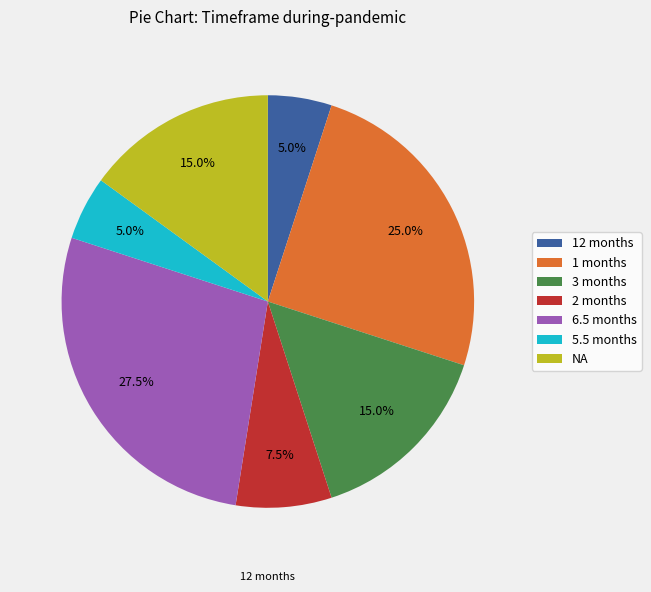

What is the largest slice in the pie chart?

6.5 months